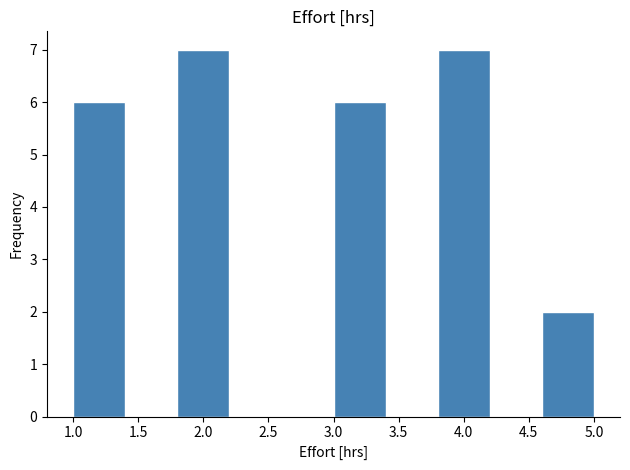

How tall is the bar that spans 1.0 to 1.4 on the x-axis? The values are not printed on the chart, so give them approximately, as read against the axis.

6